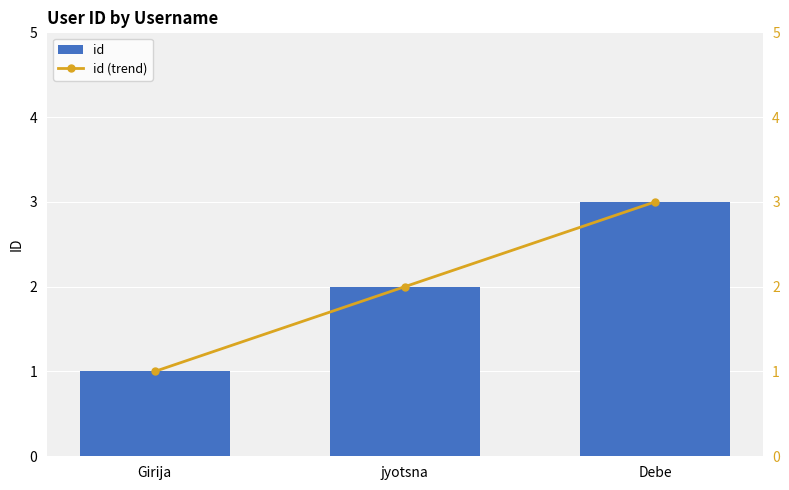

What is the sum of the id values at Girija and Debe?

4